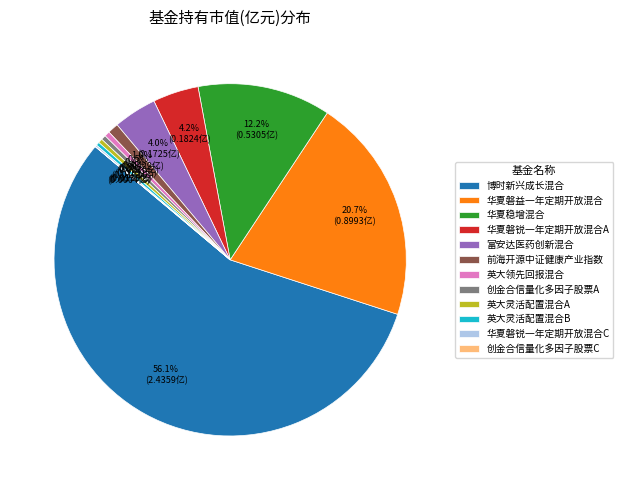

What is the total percentage of 英大领先回报混合 and 华夏磐益一年定期开放混合?

21.2%